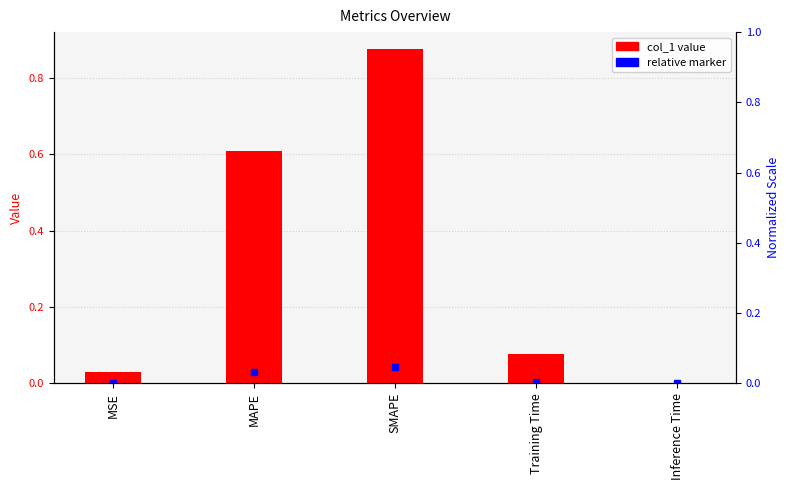

What is the sum of all values?

1.6